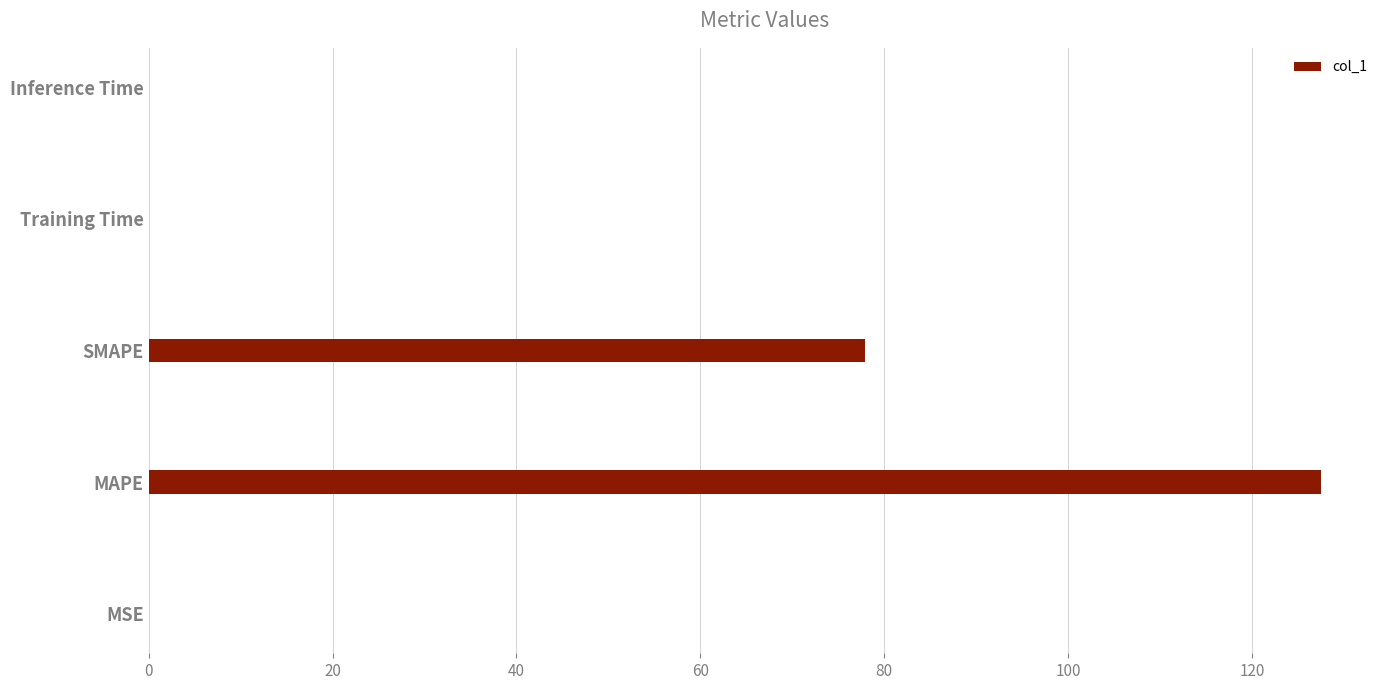

What is the maximum value shown in the chart?

127.5